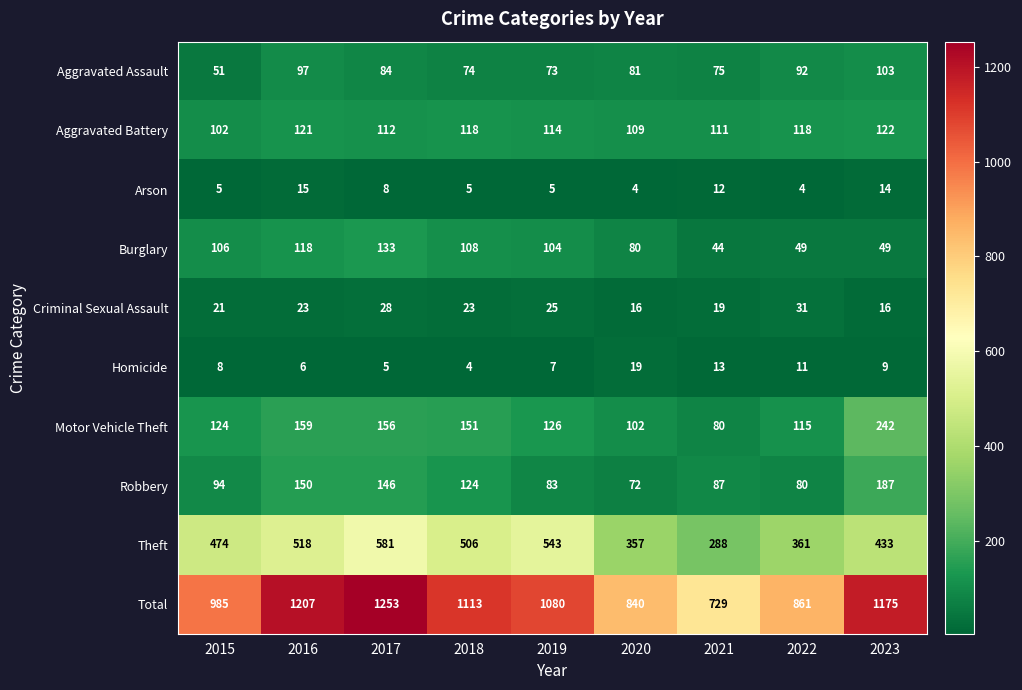

Which category has the highest value across all series?

2017